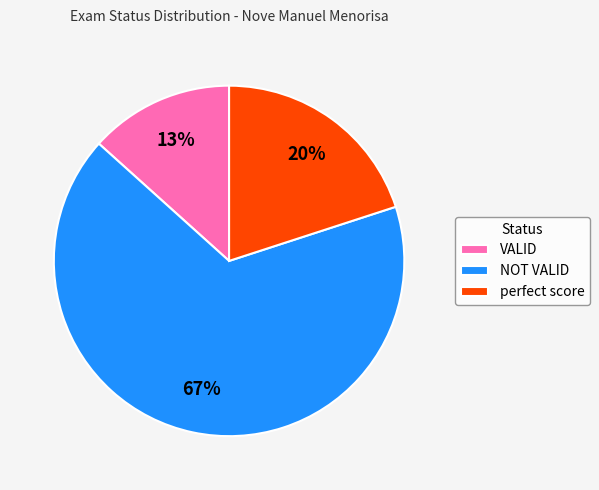

The perfect score slice represents 20% of the pie. True or false?

True